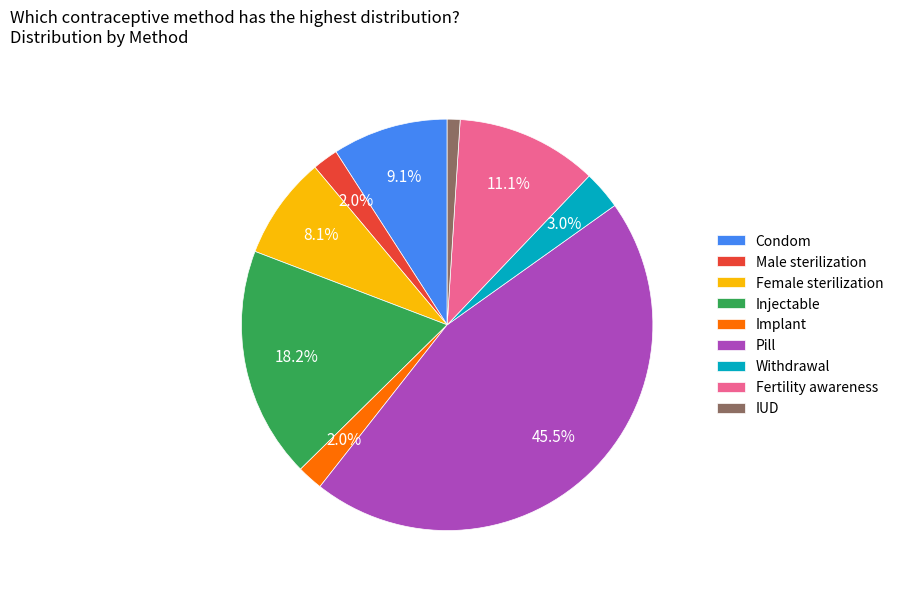

To the nearest percent, what is the difference between the Implant and Fertility awareness slice percentages?

9%